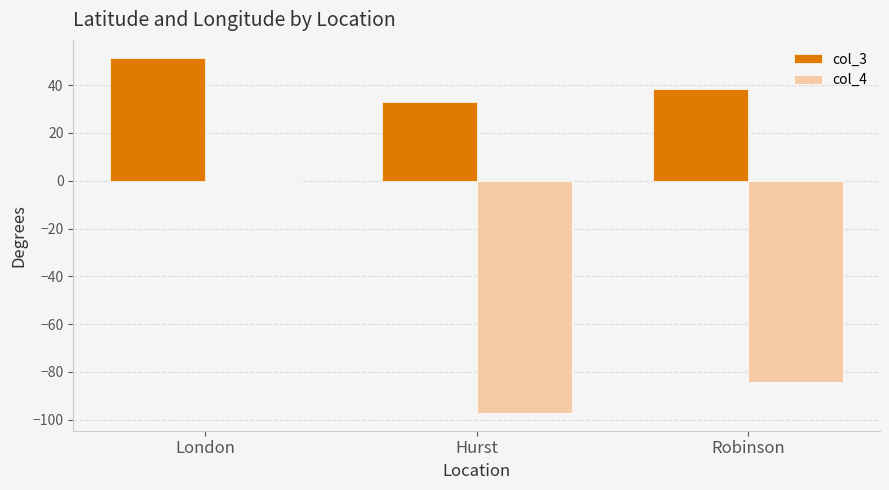

What is the difference between the col_4 values at Robinson and Hurst?

12.8